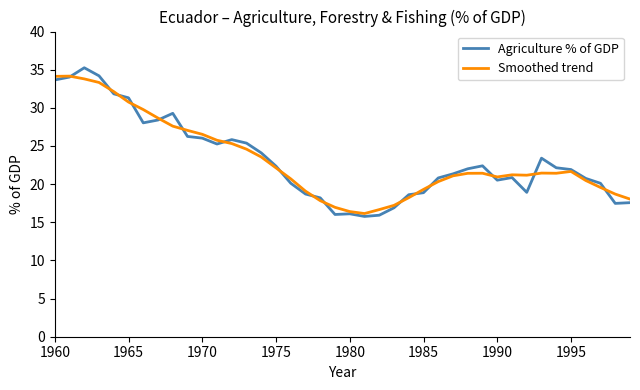

Which series has the widest spread of values?

Agriculture % of GDP